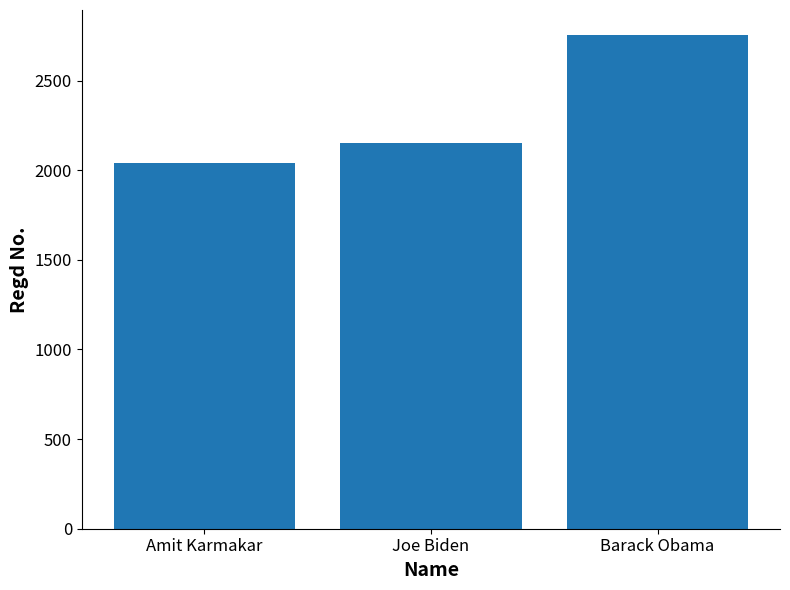

True or false: the data shows 2152 at Joe Biden.

True